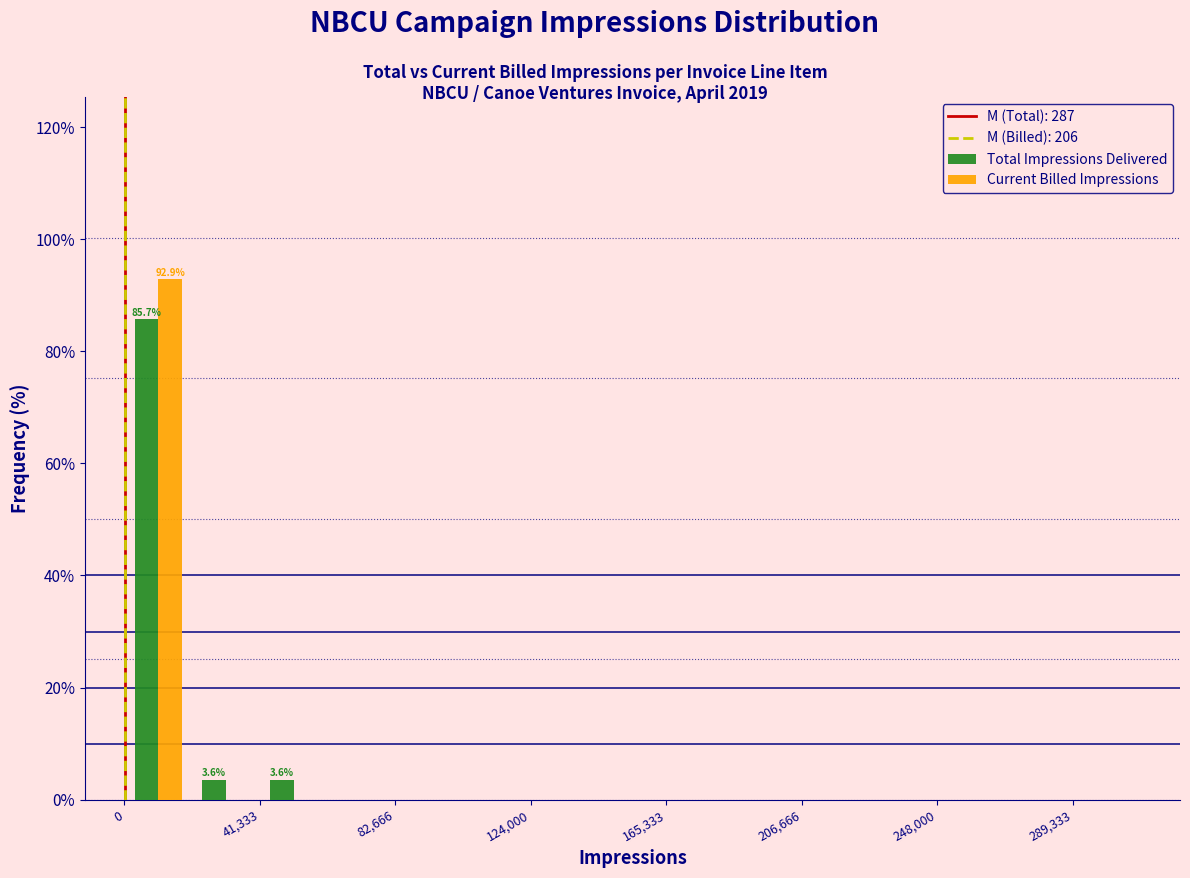

In the Current Billed Impressions series, which range on the x-axis has the tallest bar?

0 to 20000